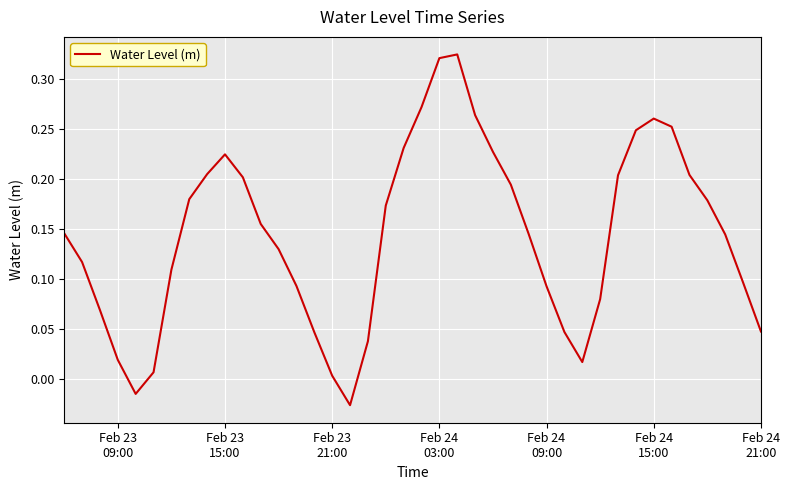

How many lines are shown in the chart?

1